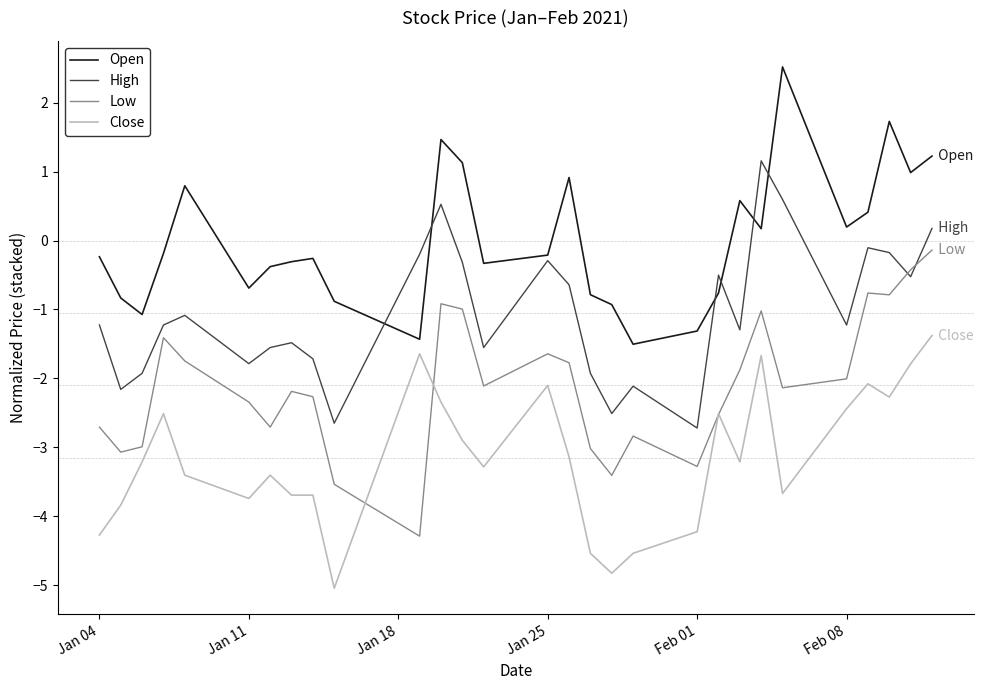

True or false: Open has more than 2 points higher than both neighbors.

True